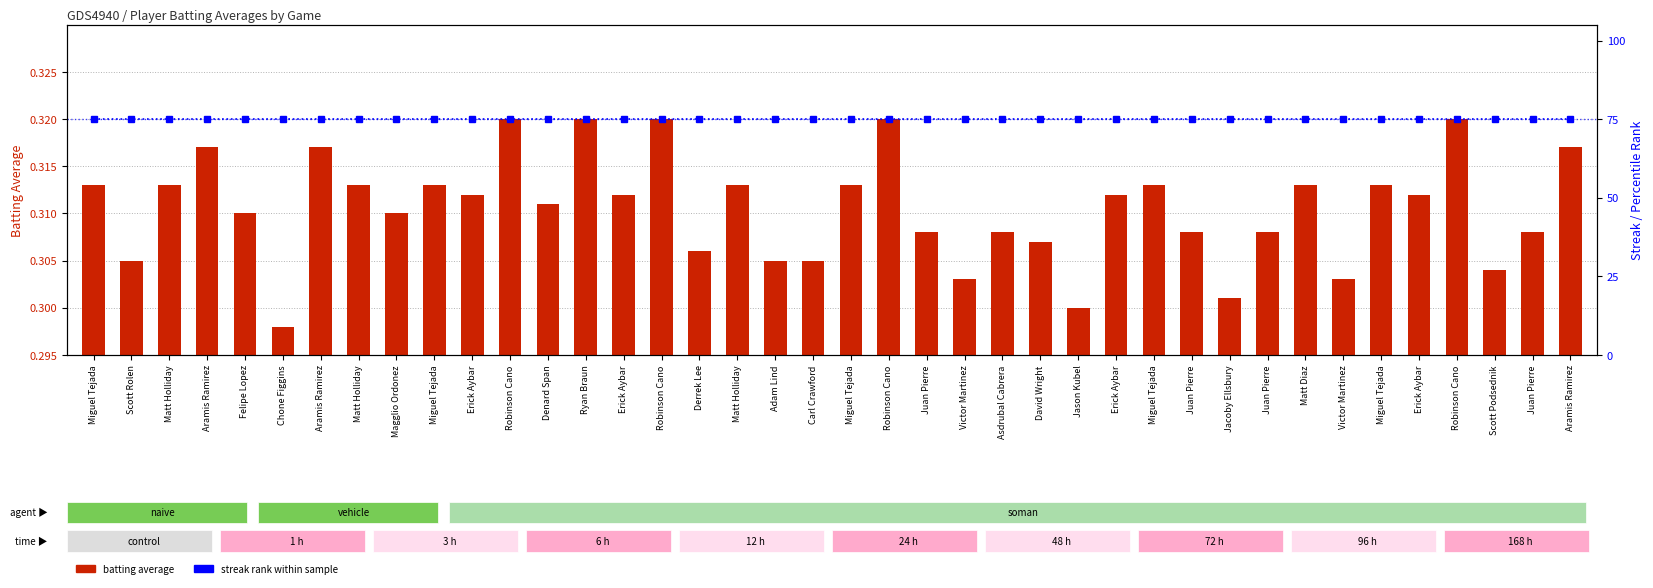

Is it true that streak rank equals 75.0 at Robinson Cano?

True